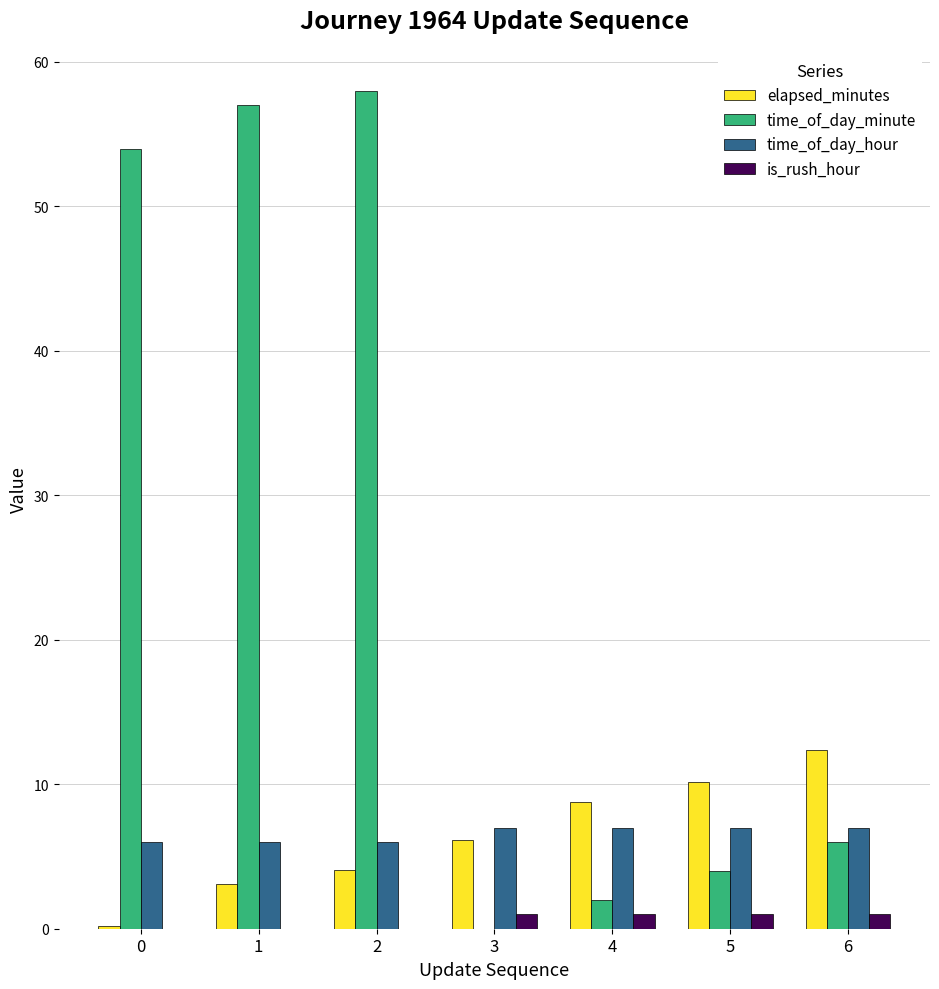

The value of elapsed_minutes at 4 is 8.8. True or false?

True